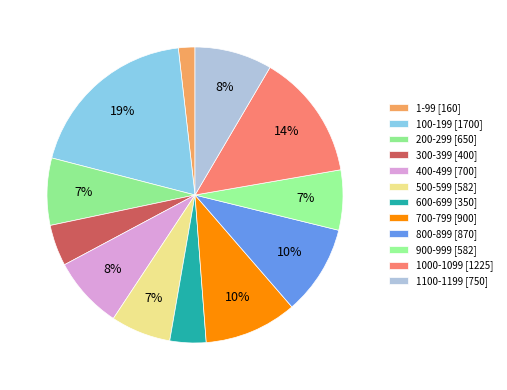

How many slices are in this pie chart?

12